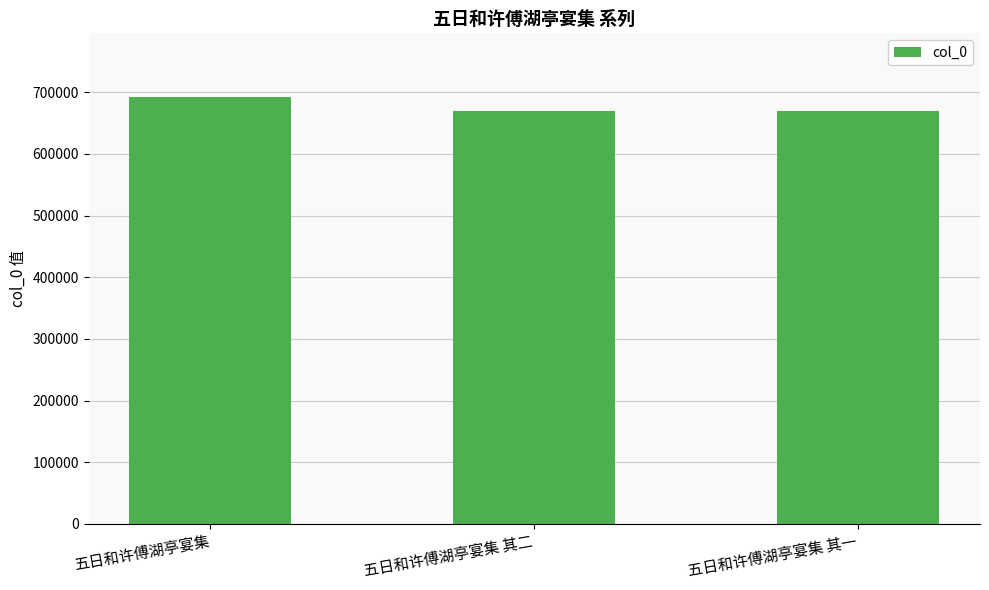

What is the minimum value shown in the chart?

670245